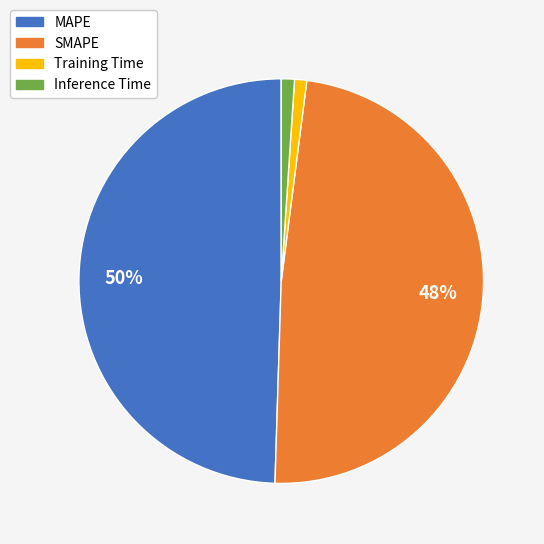

Between Training Time and SMAPE, which is larger?

SMAPE